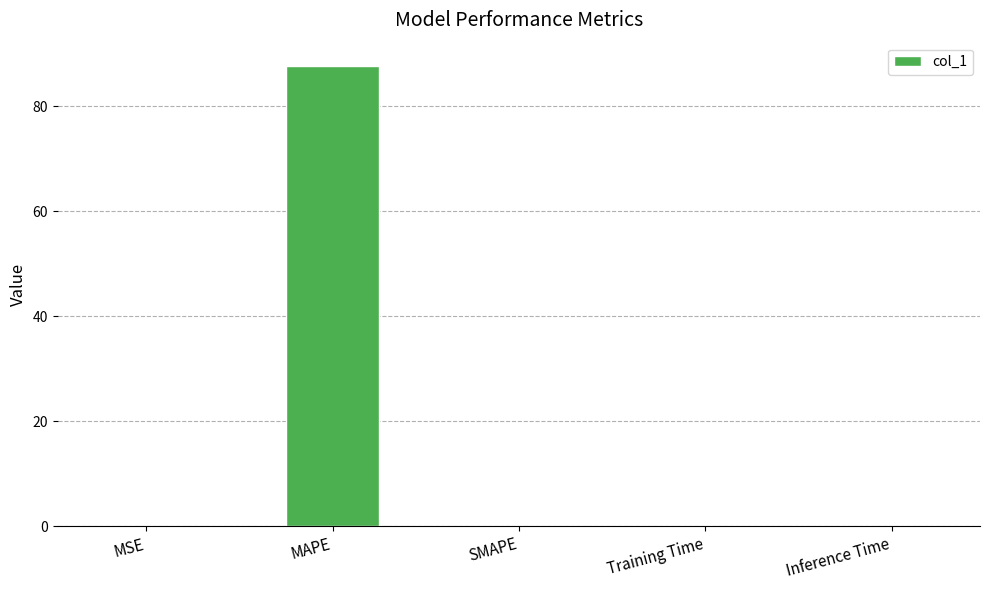

What value does the data have at MAPE?

87.7